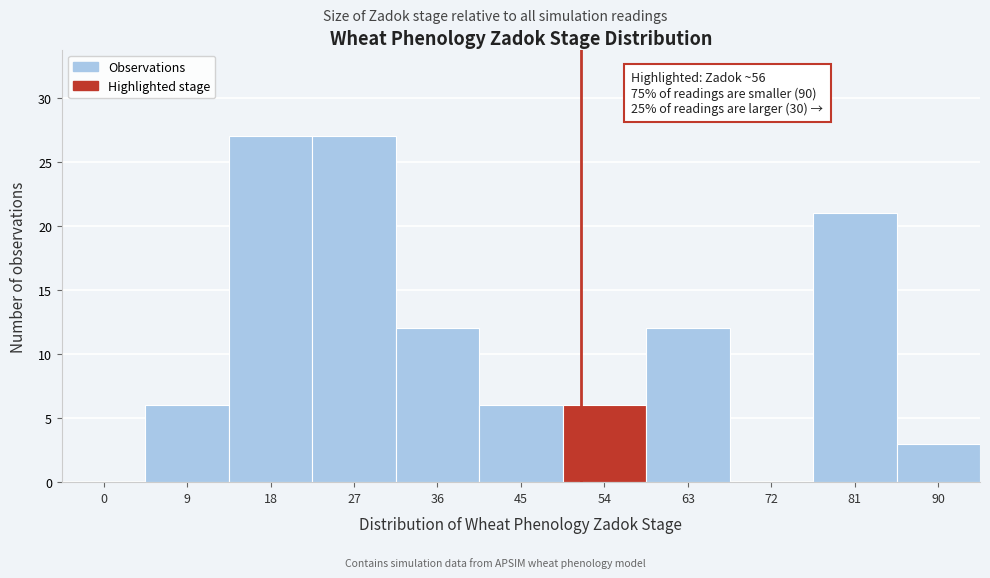

Reading left to right, what are all the values shown in this chart?

0=0	9=6	18=27	27=27	36=12	45=6	54=6	63=12	72=0	81=21	90=3